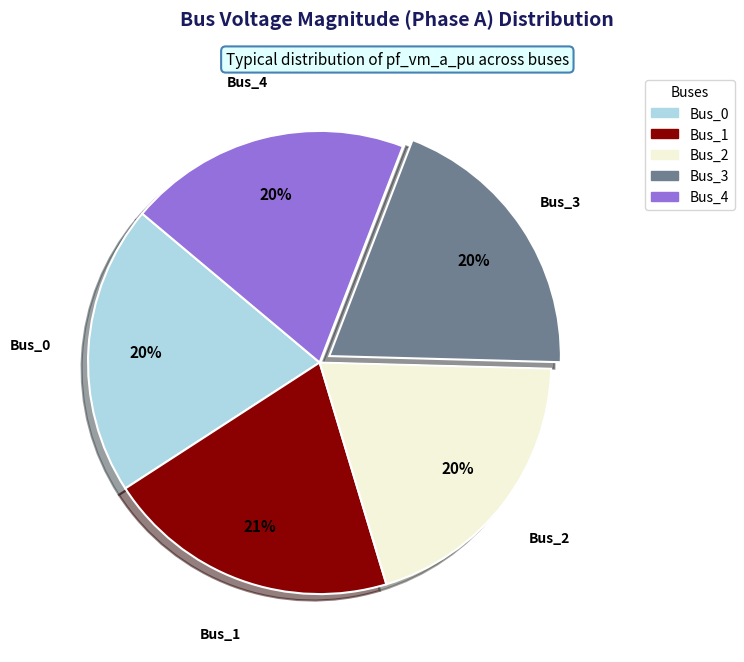

True or false: Bus_4 accounts for 20% of the total.

True